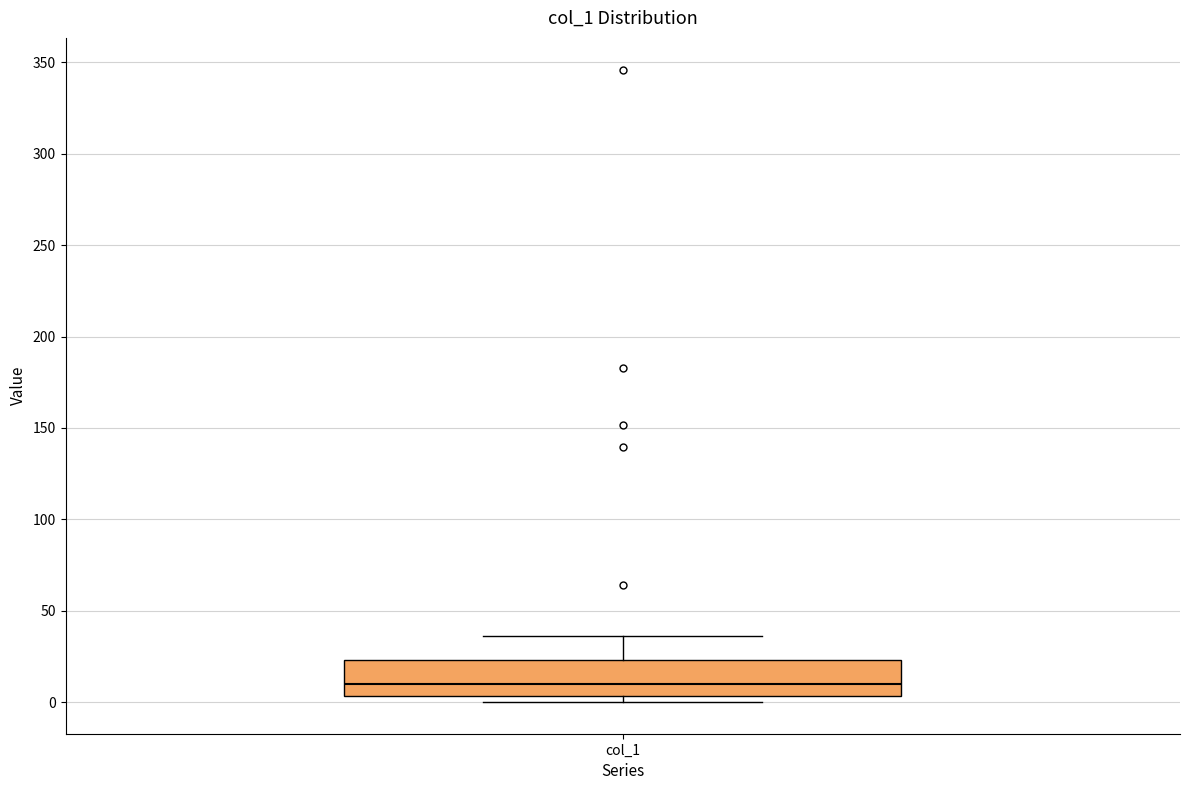

Read this box plot against the y-axis: the position of the median line, the range covered by the box, and the ends of both whiskers. The values are not printed on the chart, so give them approximately, as read against the axis.

median 10, box 5 to 25, whiskers 0 to 35